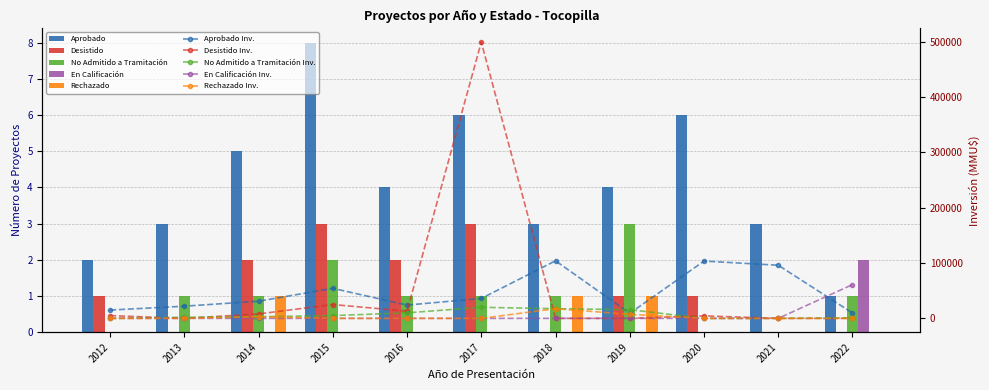

What is the average value of the No Admitido a Tramitación series?

1